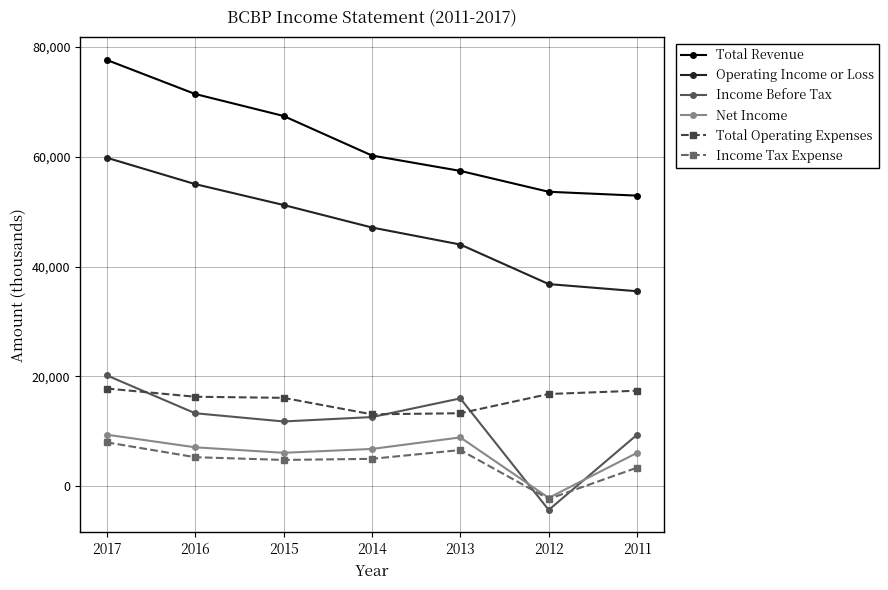

Is it true that Net Income equals 12167 at 2014?

False